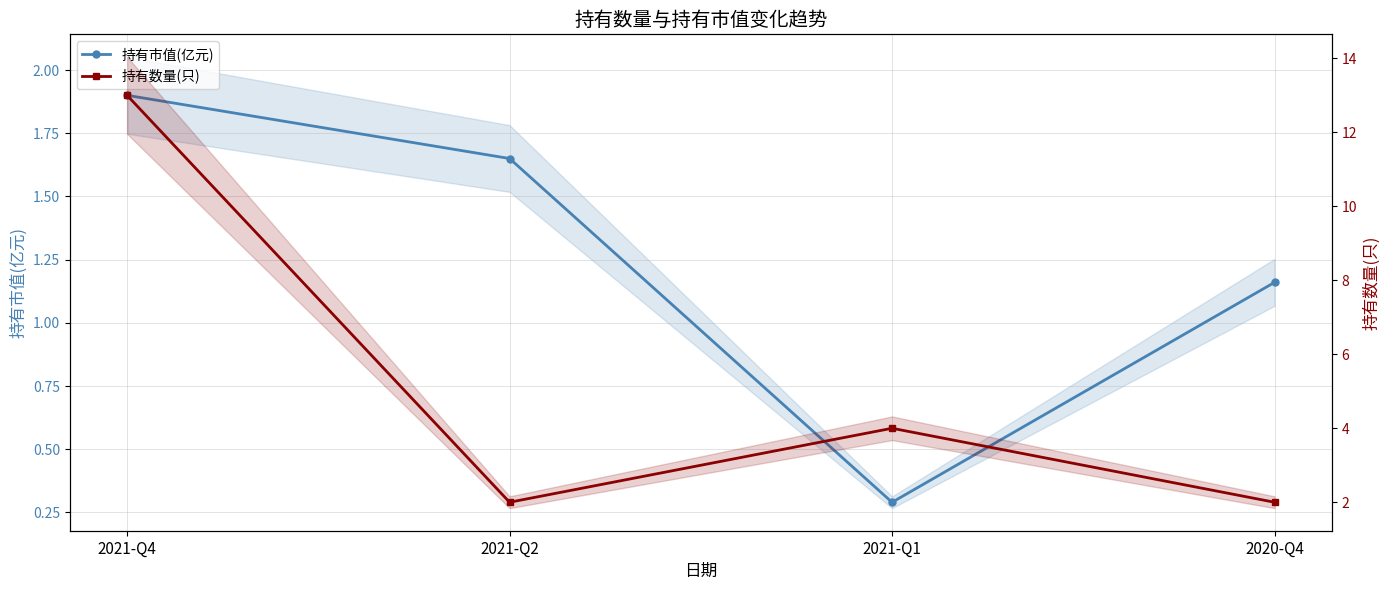

List the labels in order of 持有数量(只) value, largest first.

2021-Q4, 2021-Q1, 2021-Q2, 2020-Q4